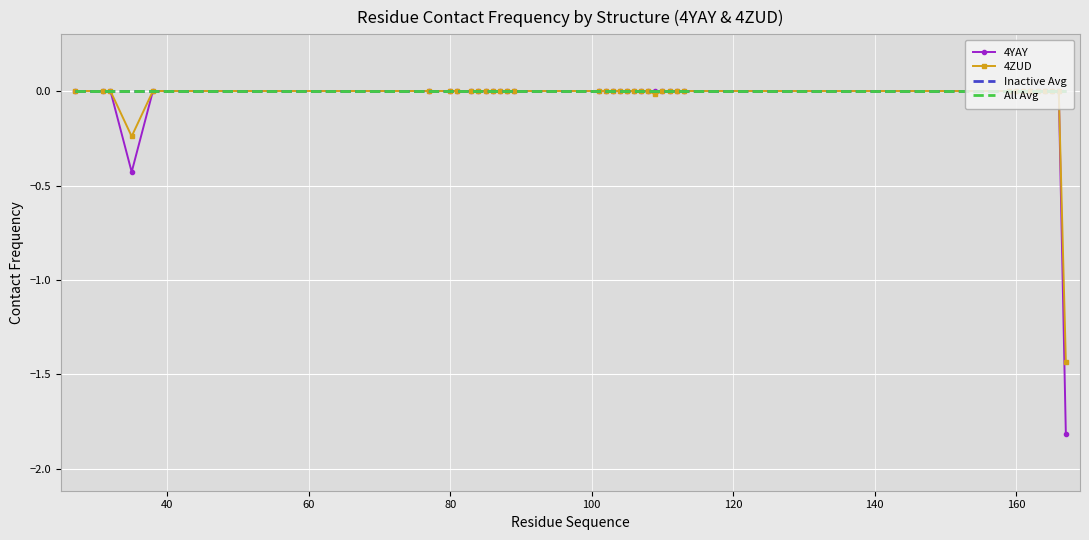

What is the difference between the second highest and second lowest values in the 4YAY series?

0.4